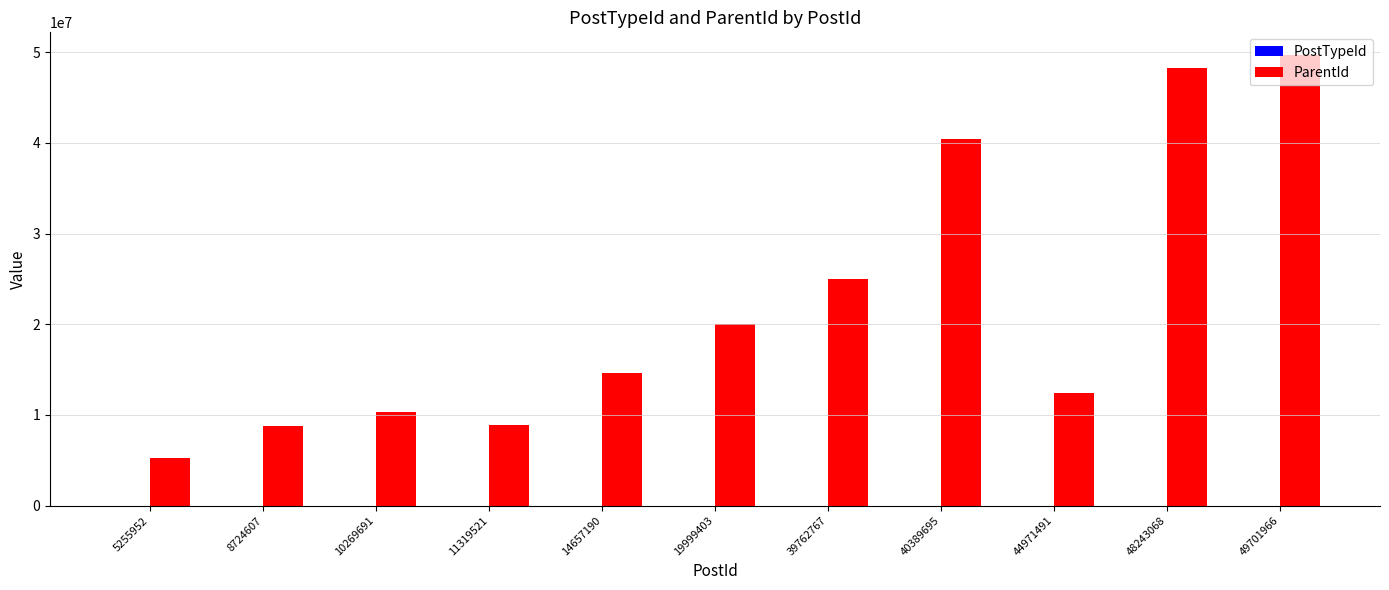

How many groups of bars are there?

11